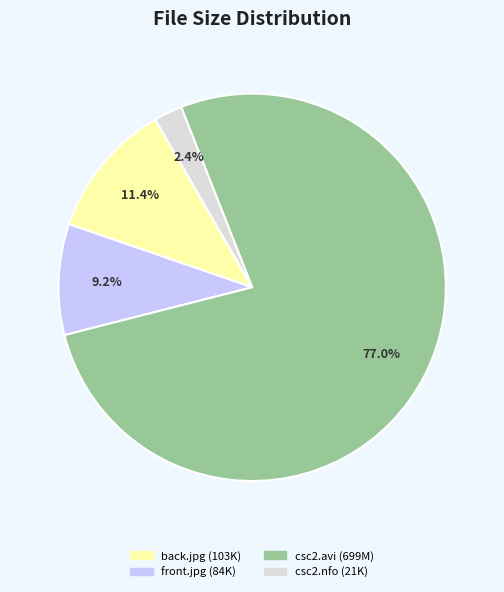

Which has a higher value, csc2.nfo (21K) or front.jpg (84K)?

front.jpg (84K)